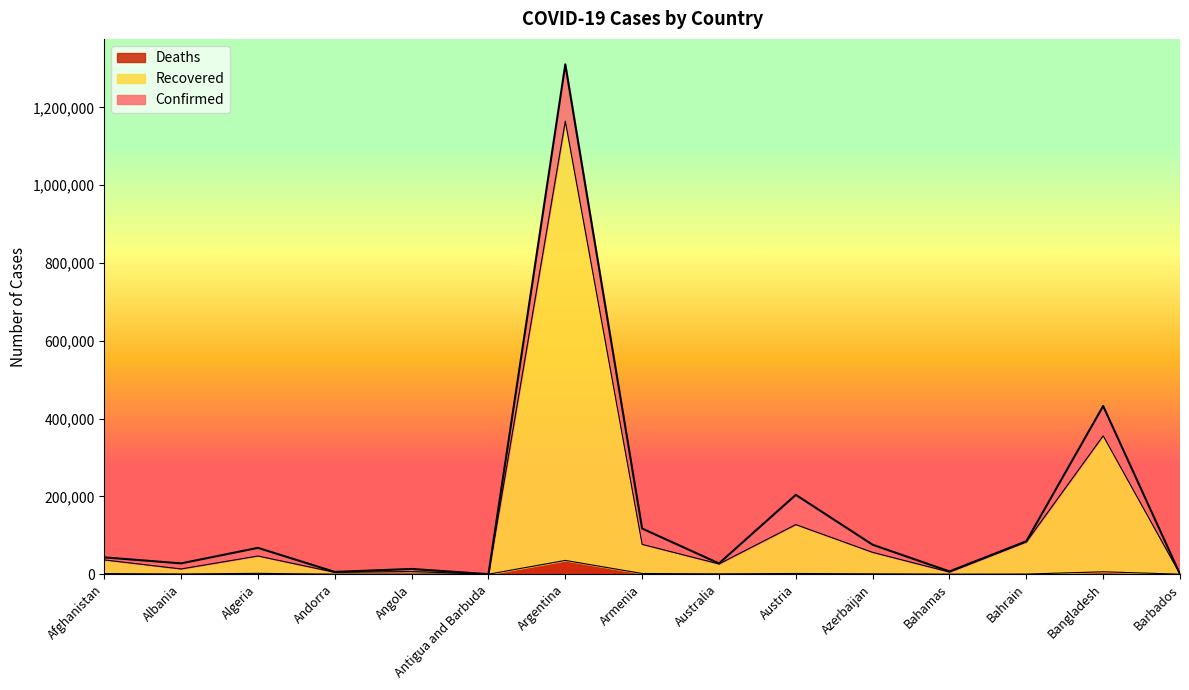

At which category is the sum across all series the highest?

Argentina